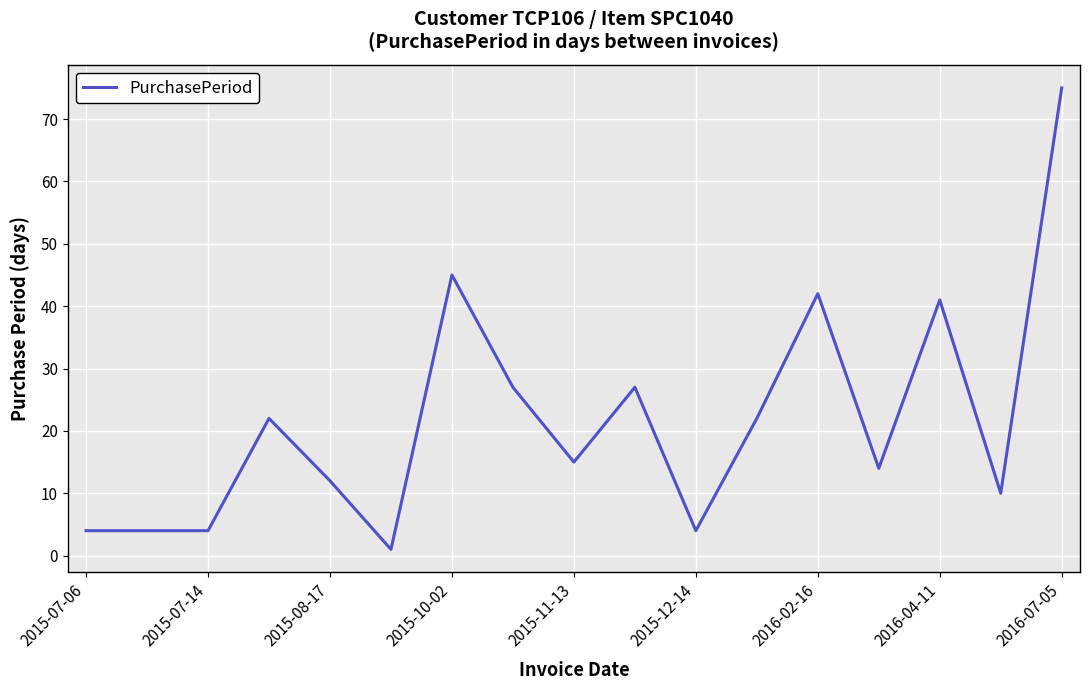

What is the greatest value displayed?

75